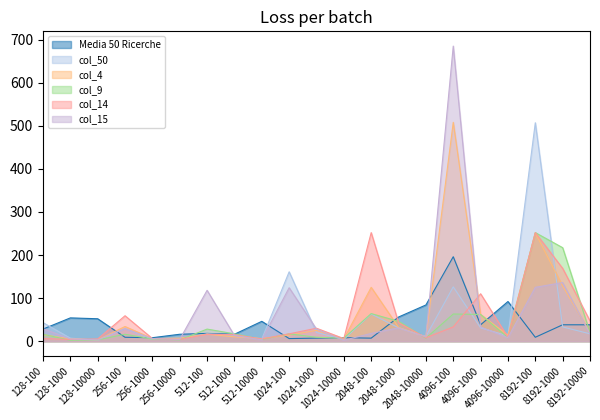

How many series are shown in this chart?

6